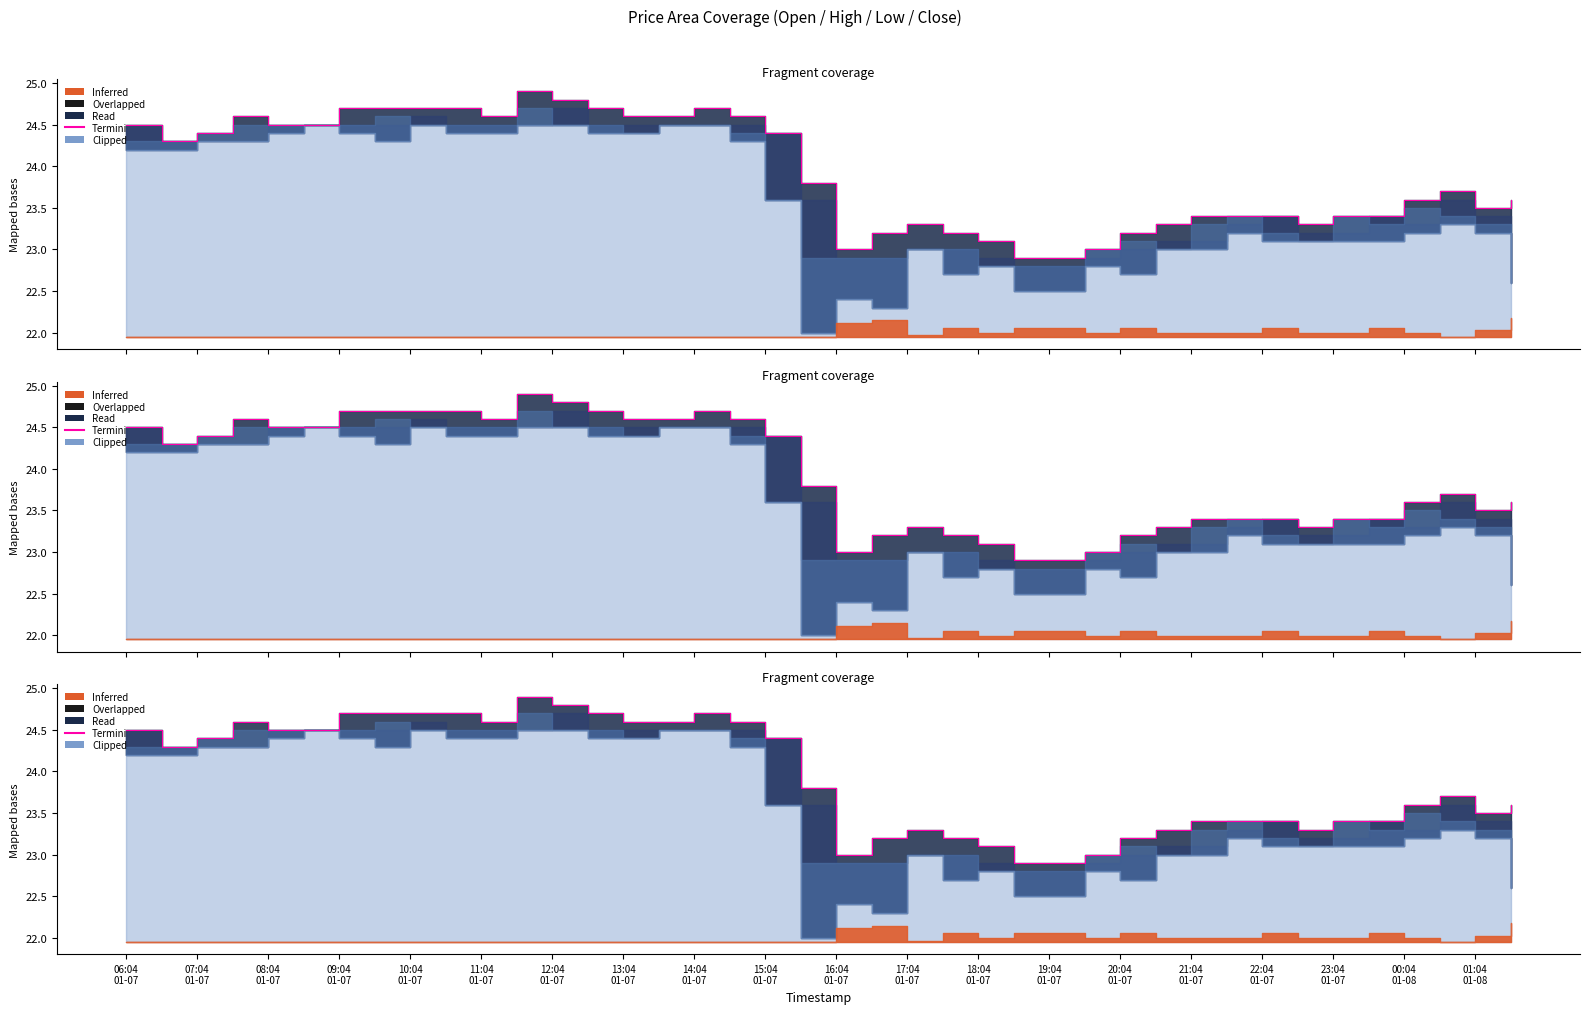

True or false: there are more than 1 points higher than both neighbors.

True